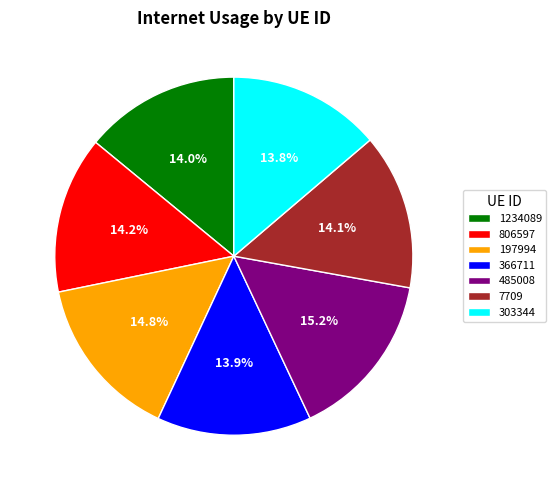

To the nearest percent, what portion does 366711 represent?

14%